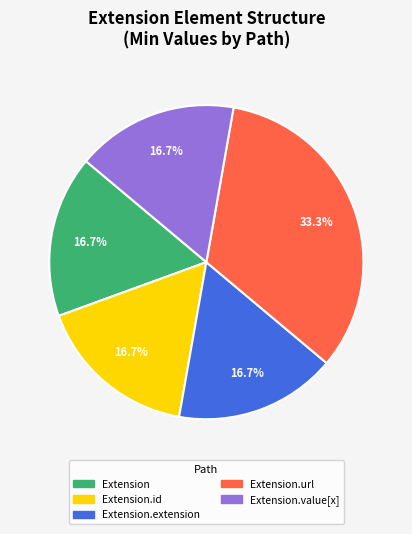

Is there a majority slice in this chart?

No